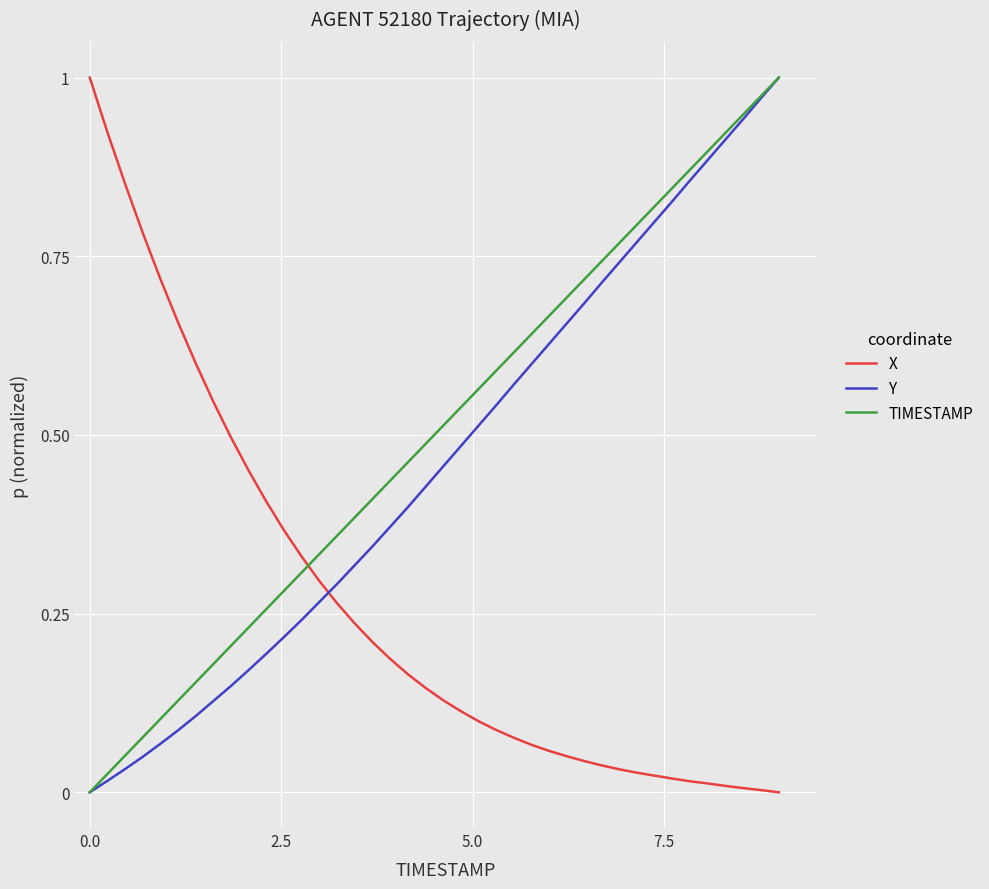

How many times do Y and X cross each other?

1